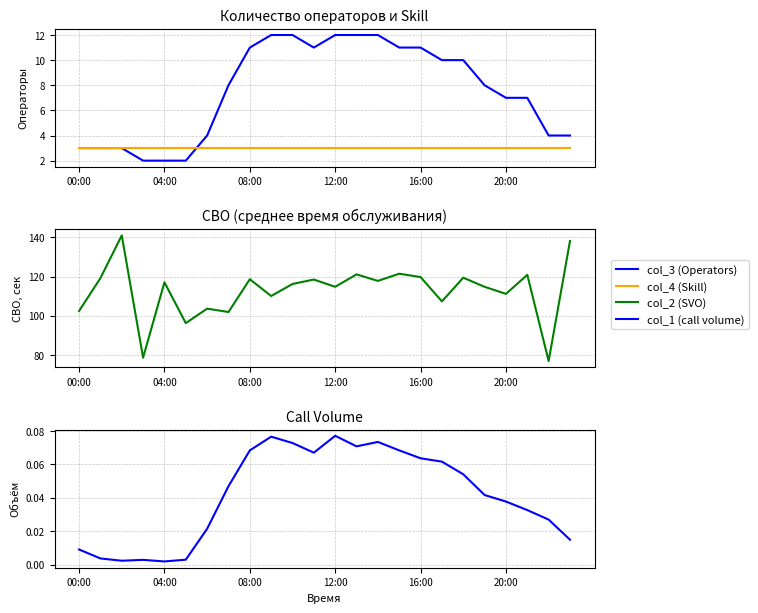

At how many categories does at least one series exceed 123?

2